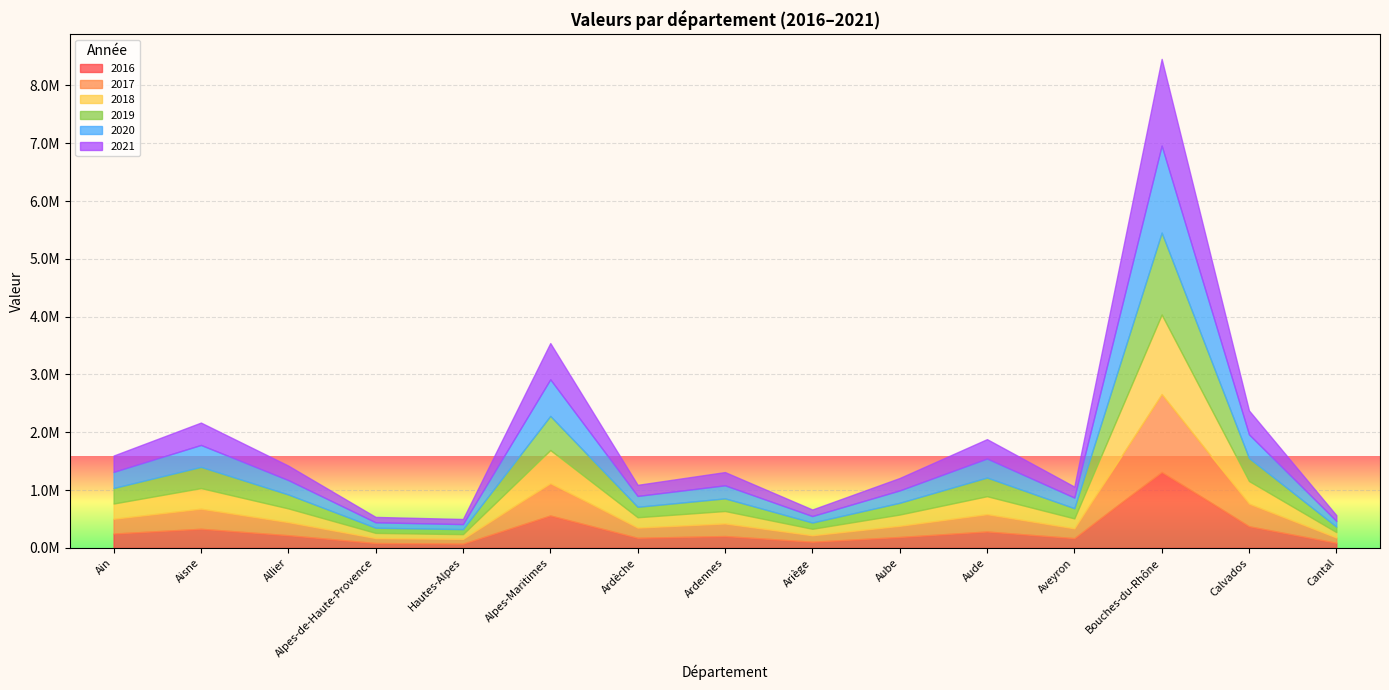

Rank the categories by 2020 value from highest to lowest.

Bouches-du-Rhône, Alpes-Maritimes, Calvados, Aisne, Aude, Ain, Allier, Ardennes, Aube, Ardèche, Aveyron, Ariège, Cantal, Alpes-de-Haute-Provence, Hautes-Alpes